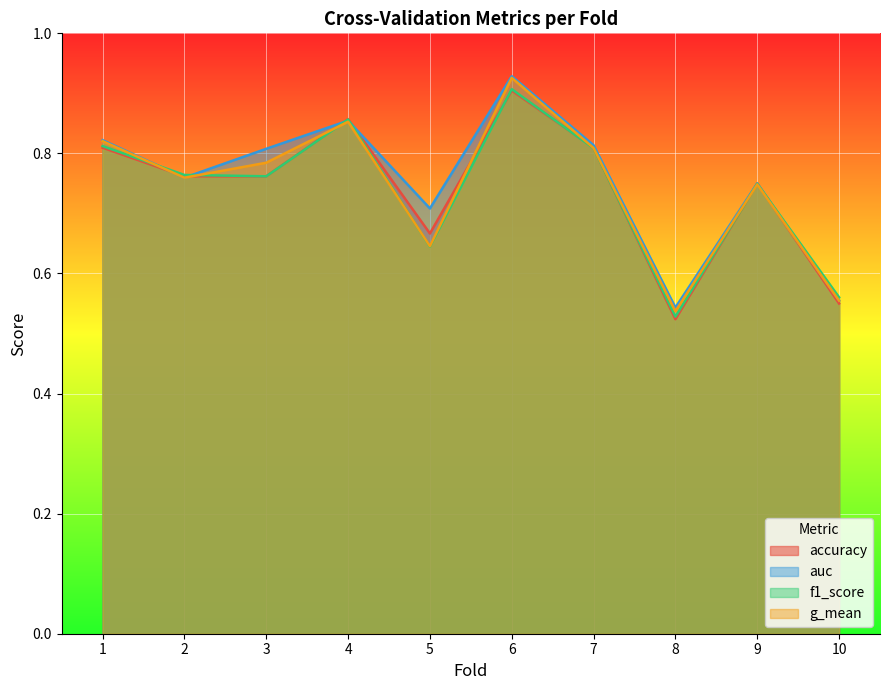

Rank the series by their maximum value, from highest to lowest.

auc, g_mean, f1_score, accuracy